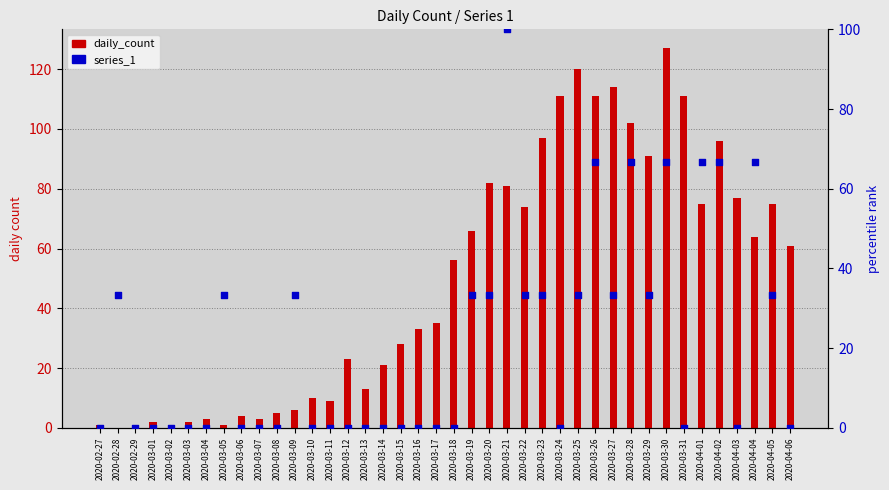

At which category is the sum across all series the highest?

2020-03-30